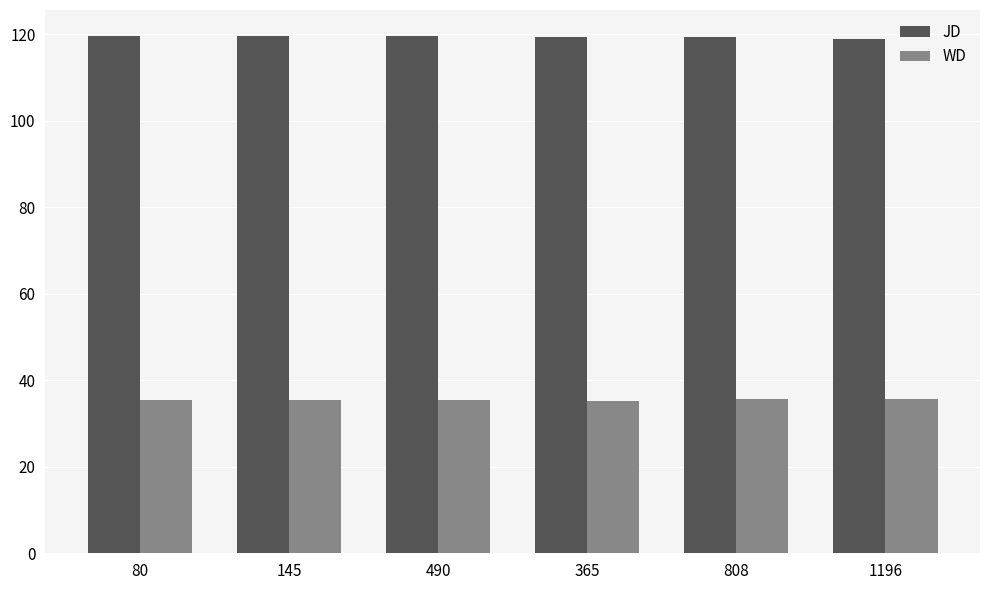

The WD series shows 35.5 at 80. True or false?

True